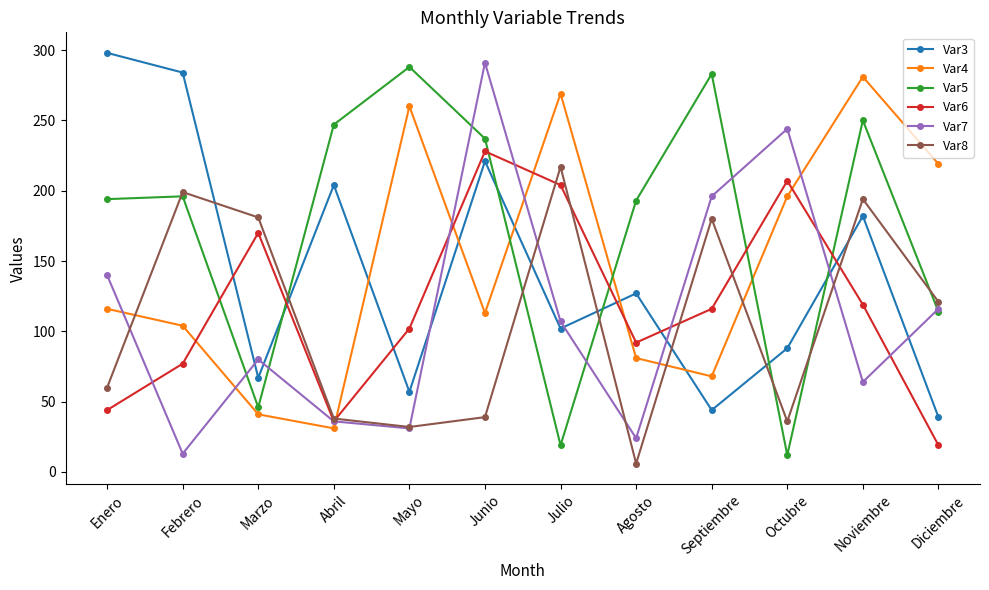

What is the label of the 9th point from the right?

Abril